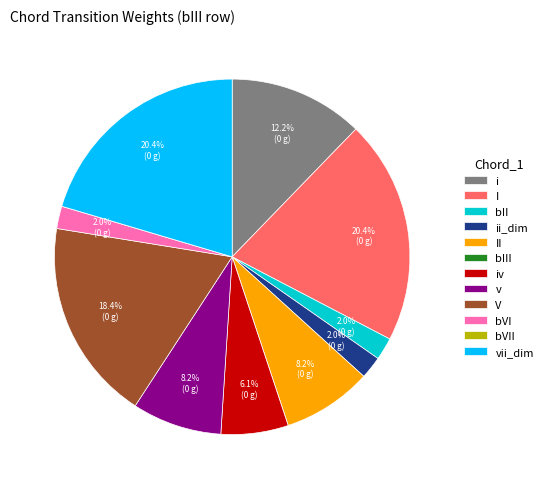

How much of the chart is everything except bVI?

98.0%